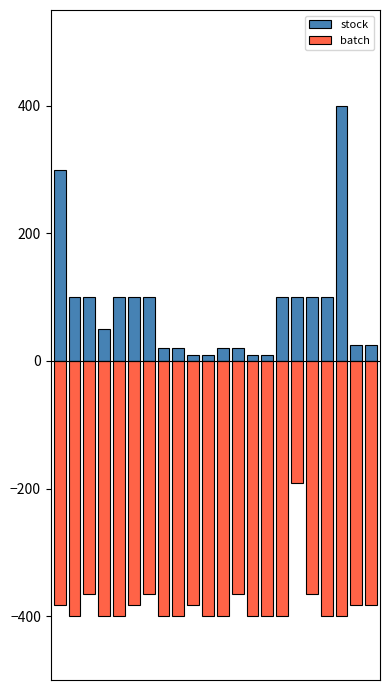

Which label corresponds to the smallest value in the chart?

1